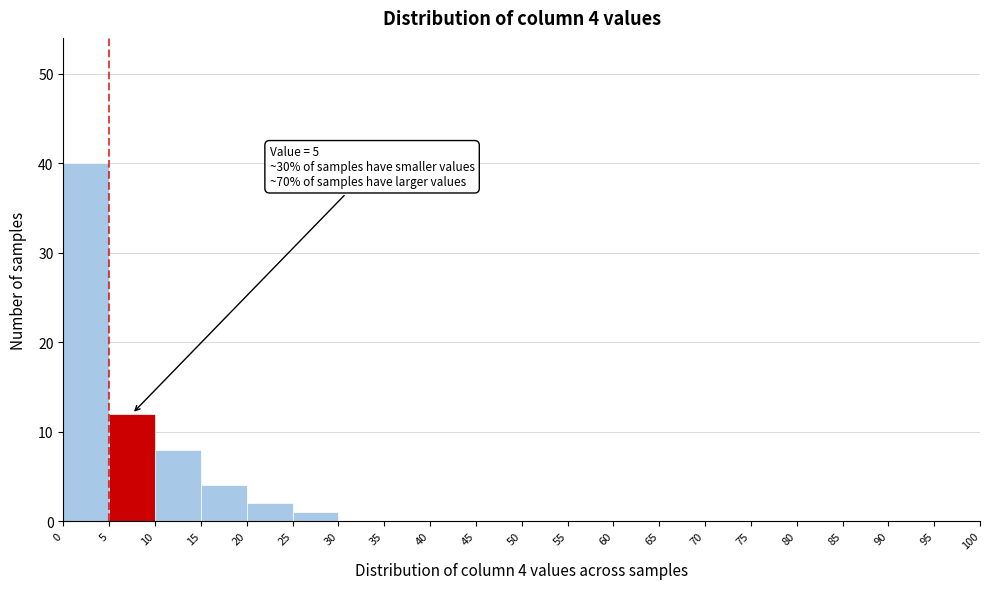

Which range on the x-axis has the tallest bar?

0 to 5